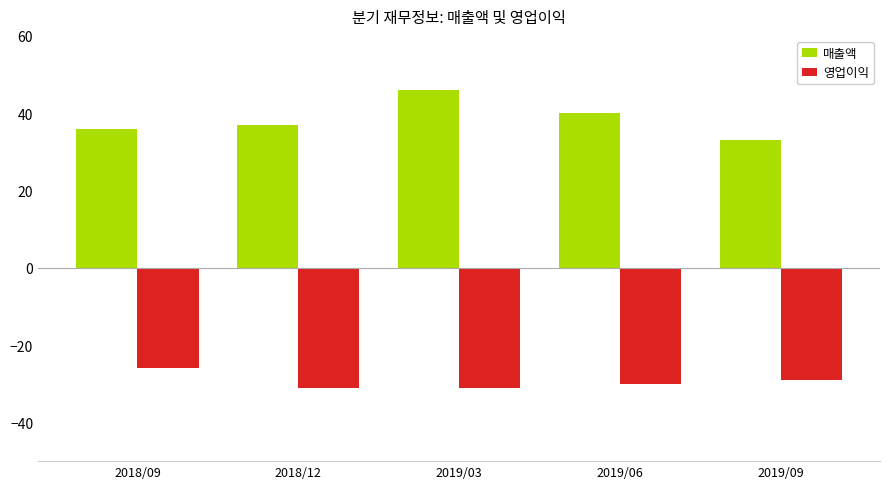

What is the difference between the highest and lowest values at 2018/09?

62